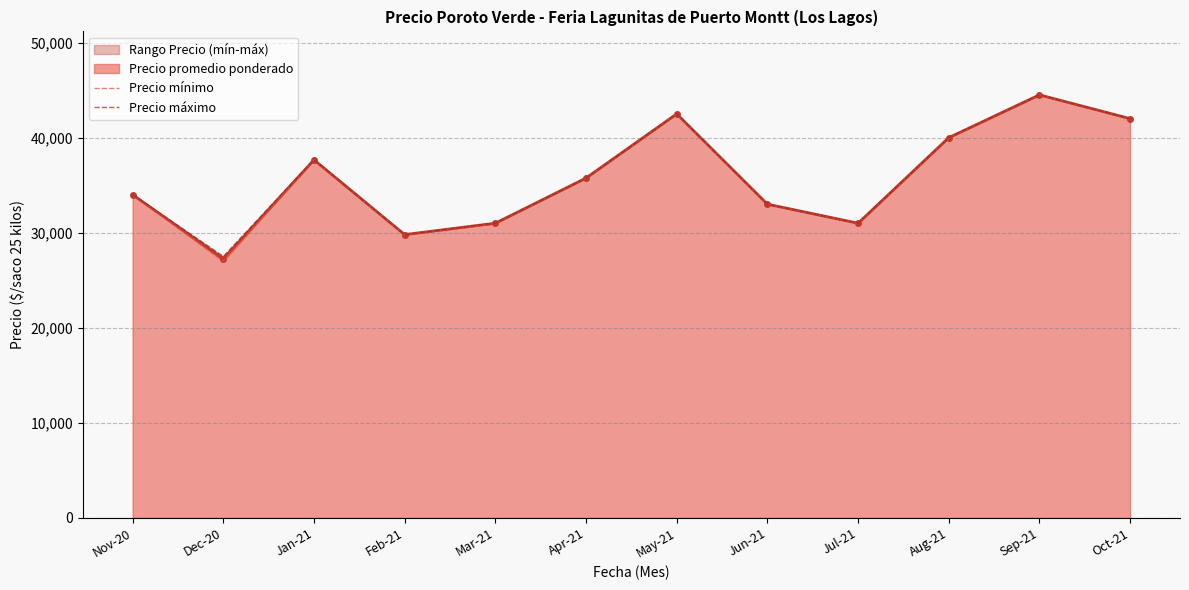

What is the difference between the Precio máximo values at Jun-21 and Nov-20?

1000.0